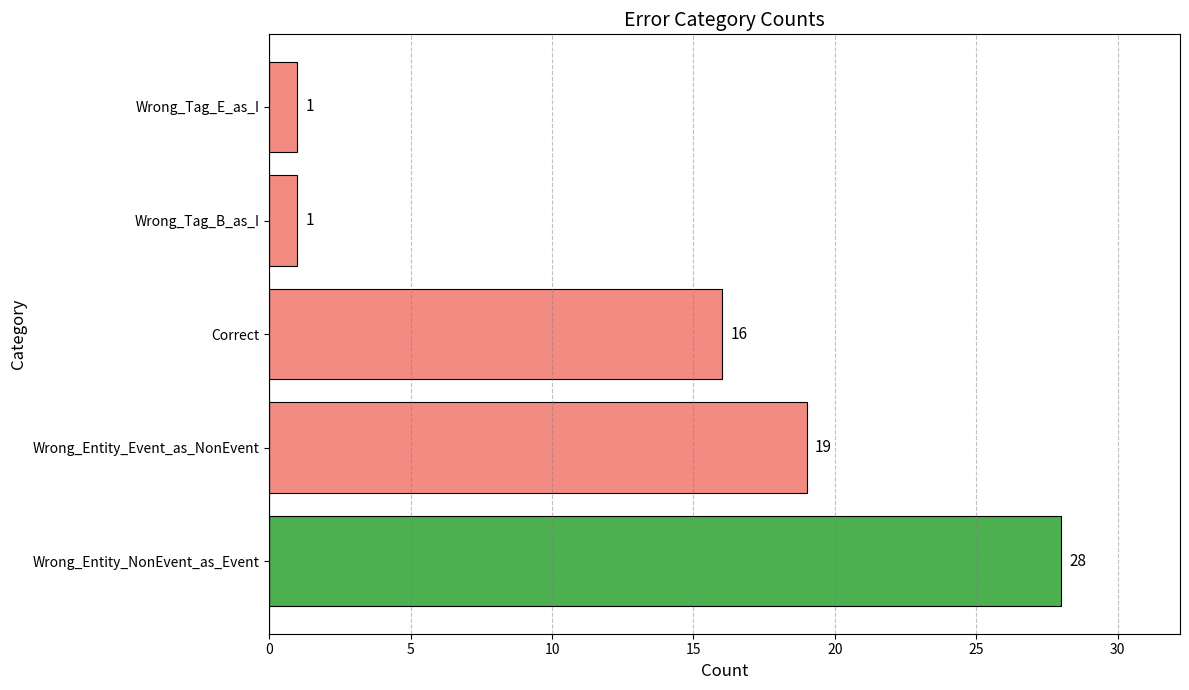

Reading bottom to top, transcribe all the data shown in this chart.

28	19	16	1	1